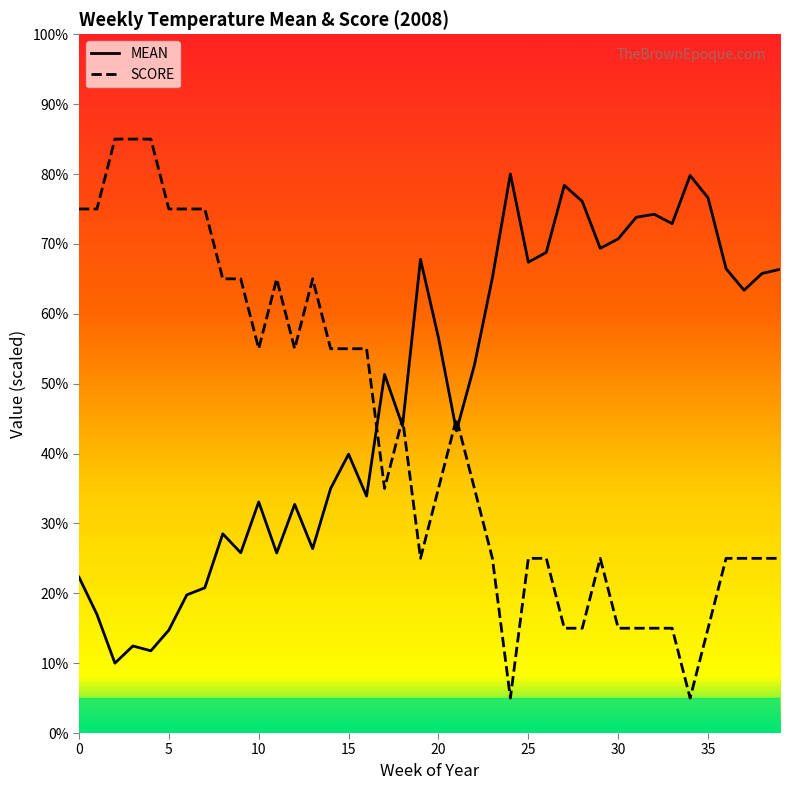

What is the difference between the maximum and minimum values in the SCORE series?

80.0